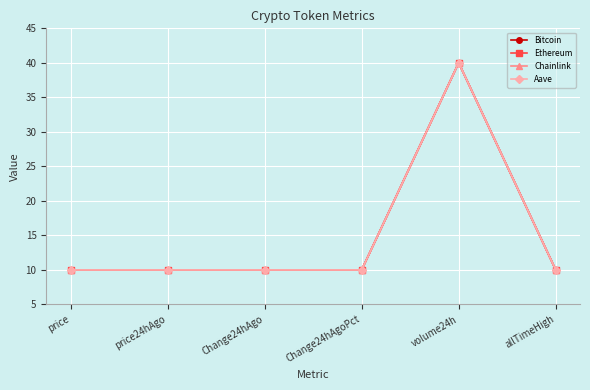

At which category is the sum across all series the highest?

volume24h